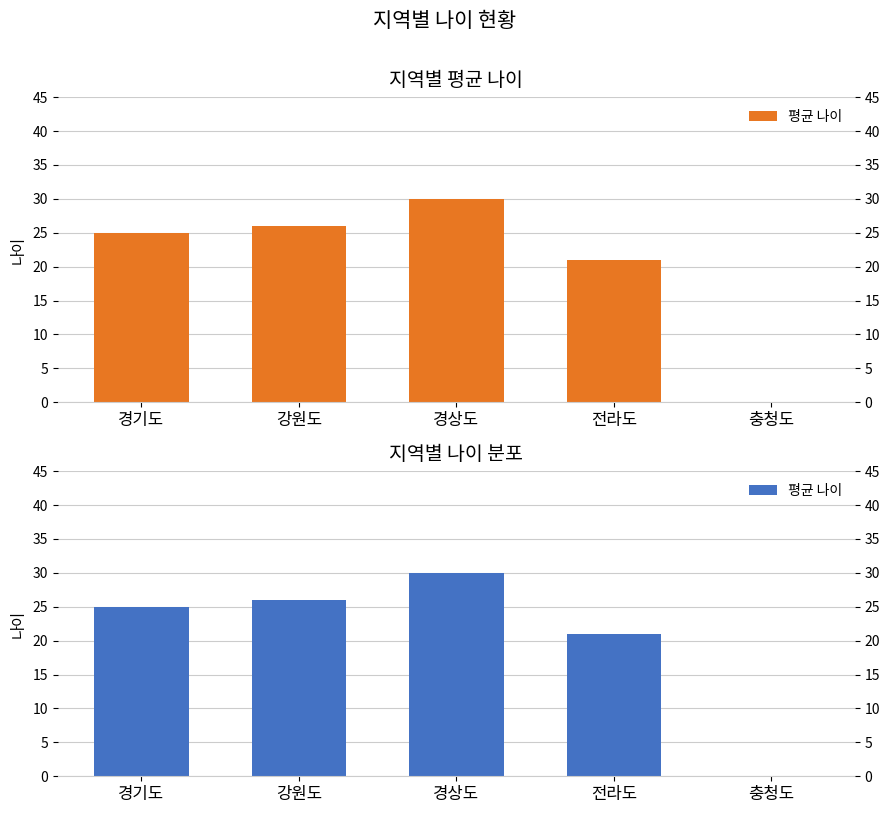

Reading left to right, what are all the values shown in this chart?

경기도=25	강원도=26	경상도=30	전라도=21	충청도=0